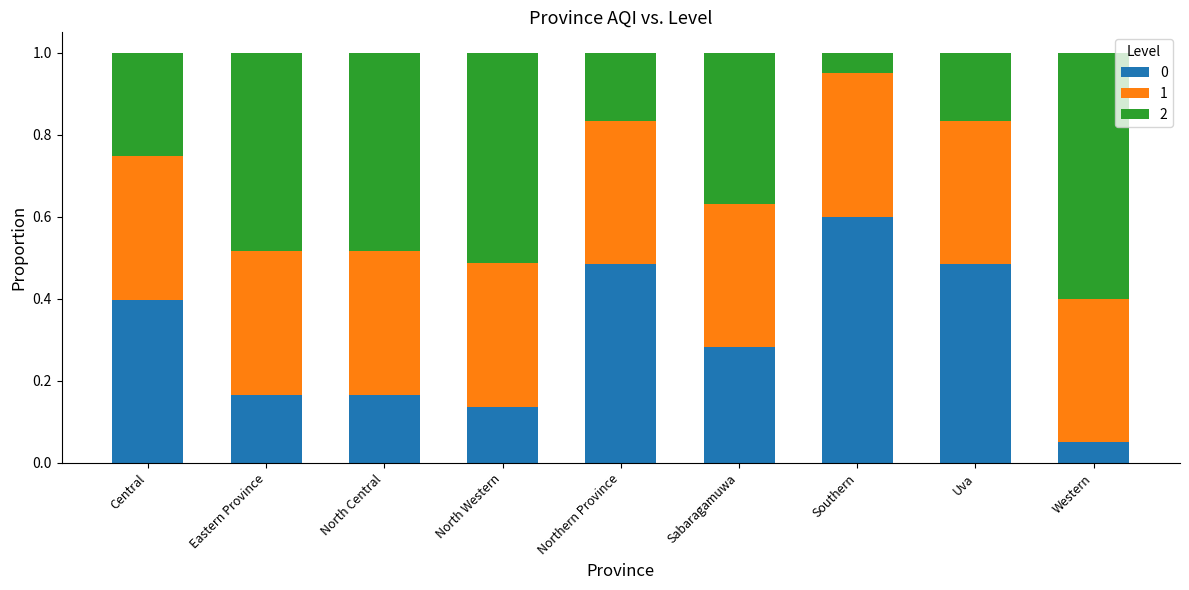

What is the maximum value for 0?

0.6